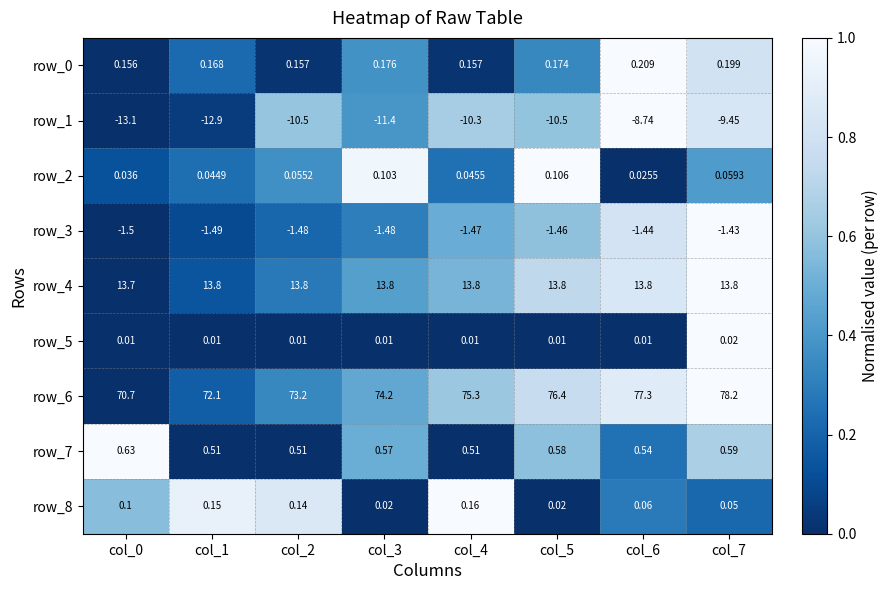

Is the value of row_1 at col_6 greater than the value of row_3 at col_0?

No